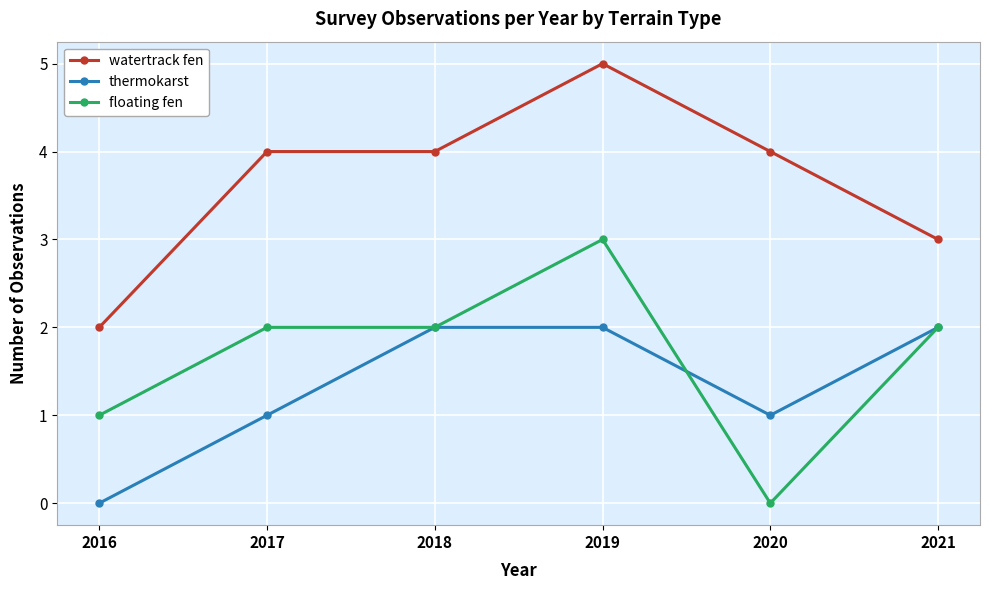

List the series in order of their peak value, lowest first.

thermokarst, floating fen, watertrack fen